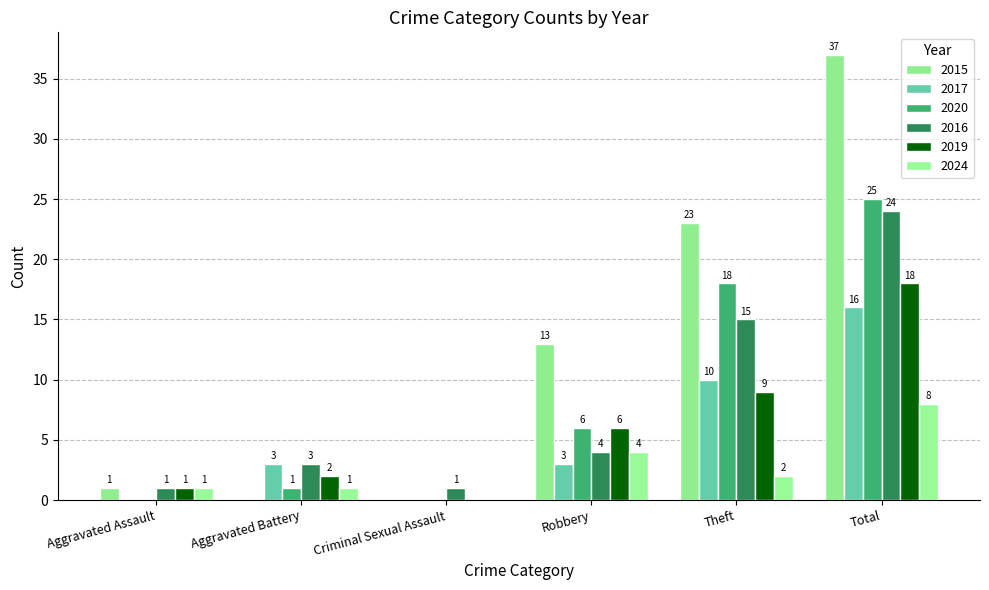

How many positive values does the 2019 series have?

5